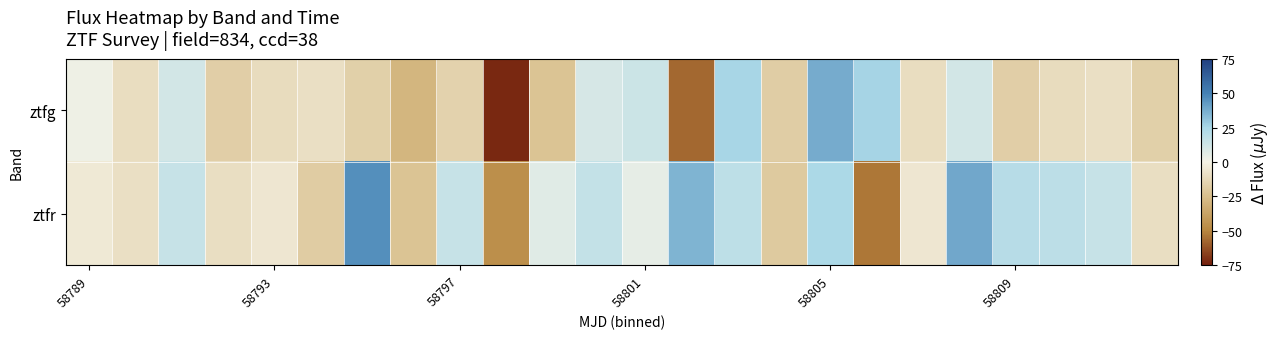

Reading right to left, list all the values displayed in this chart.

ztfg: -16.7	-9.3	-10.6	-17.3	11.4	-10.2	26.3	37.9	-17.8	25.8	-57.1	13.6	10.1	-22.6	-72.1	-15.5	-28.9	-16.7	-9.3	-10.6	-17.3	11.4	-10.2	2.1
ztfr: -9.5	15.4	19.0	20.6	38.9	-5.4	-53.6	24.2	-19.7	18.6	35.5	4.8	16.9	6.7	-45.8	15.6	-22.8	46.2	-18.4	-5.5	-9.5	15.4	-8.8	-4.7